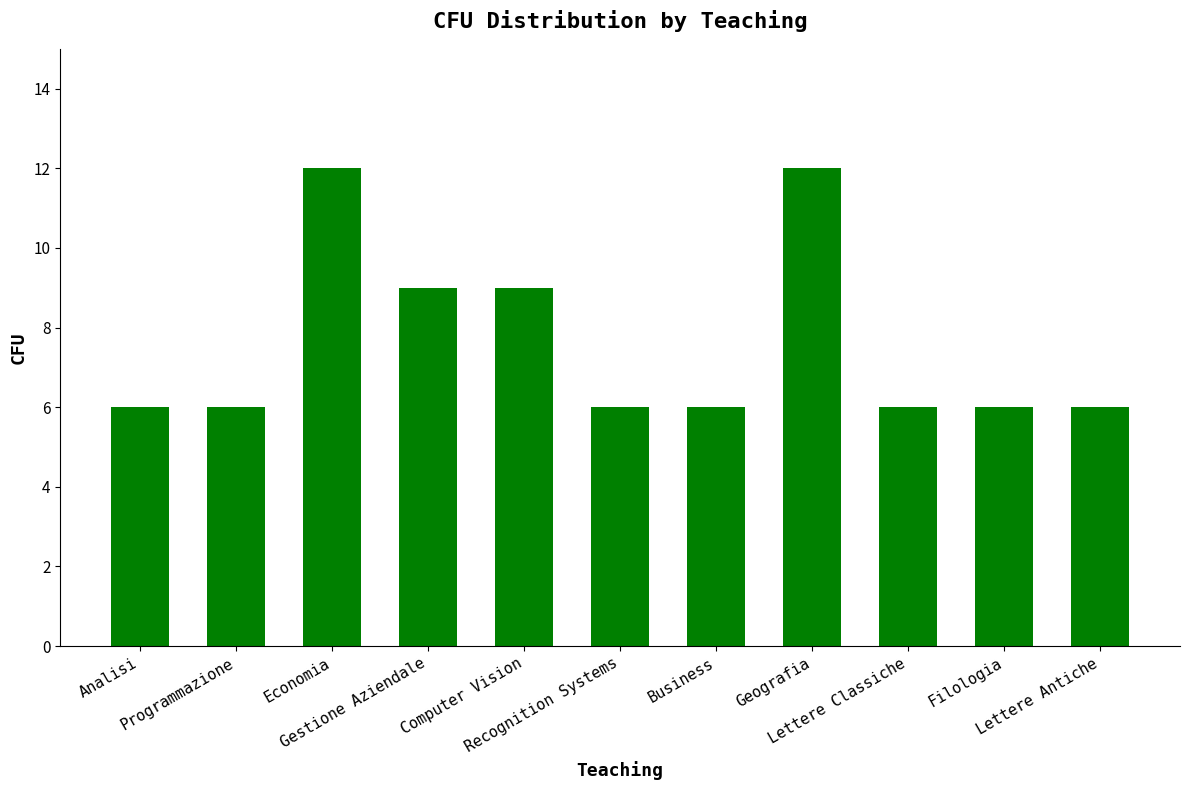

What is the label of the 10th bar from the left?

Filologia